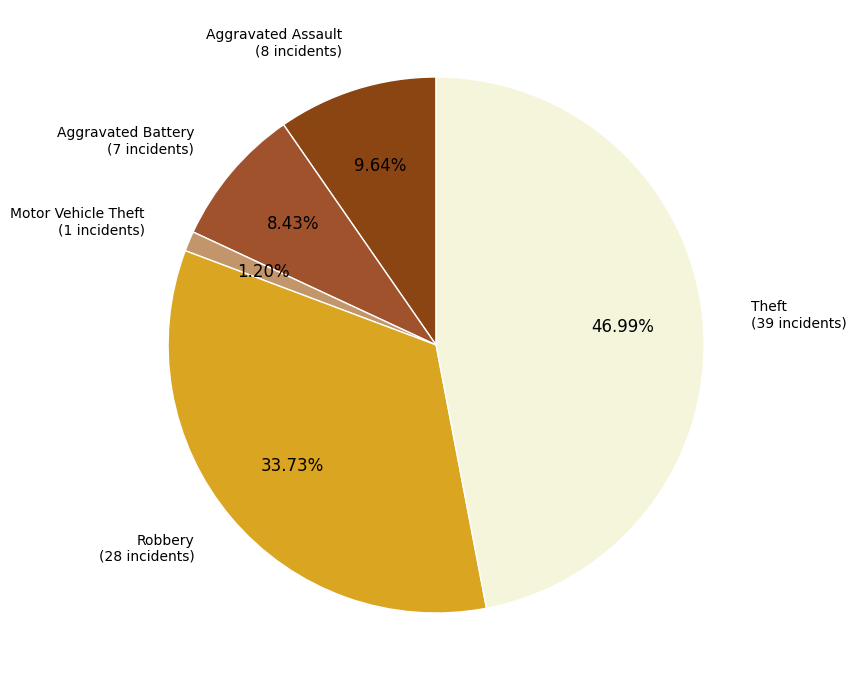

What is the largest slice in the pie chart?

Theft